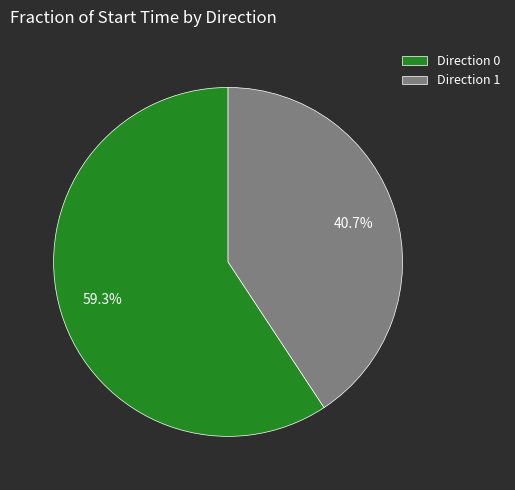

Is the sum of Direction 1 and Direction 0 greater than half?

Yes